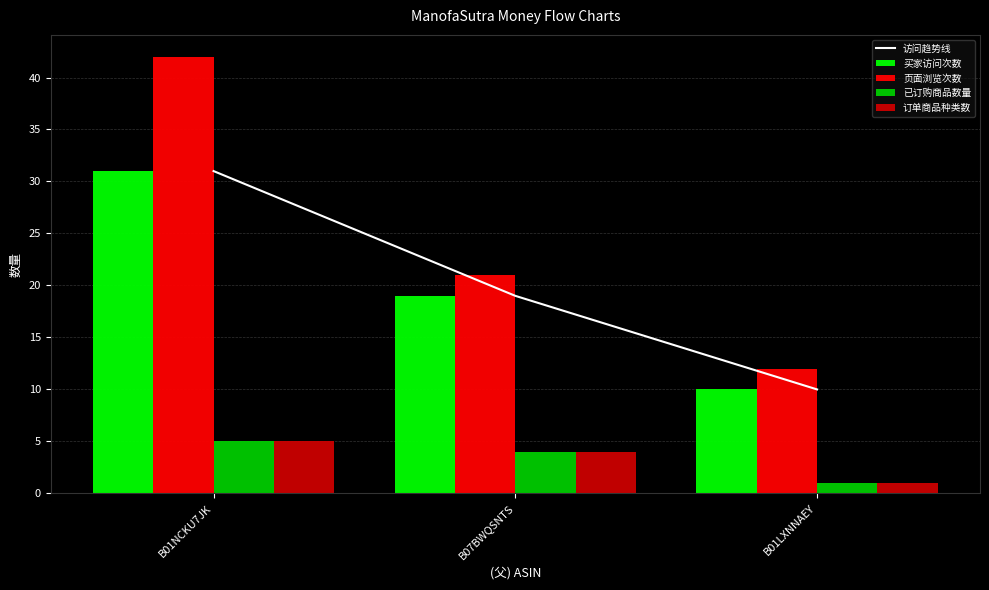

What is the difference between the 访问趋势线 values at B01NCKU7JK and B01LXNNAEY?

21